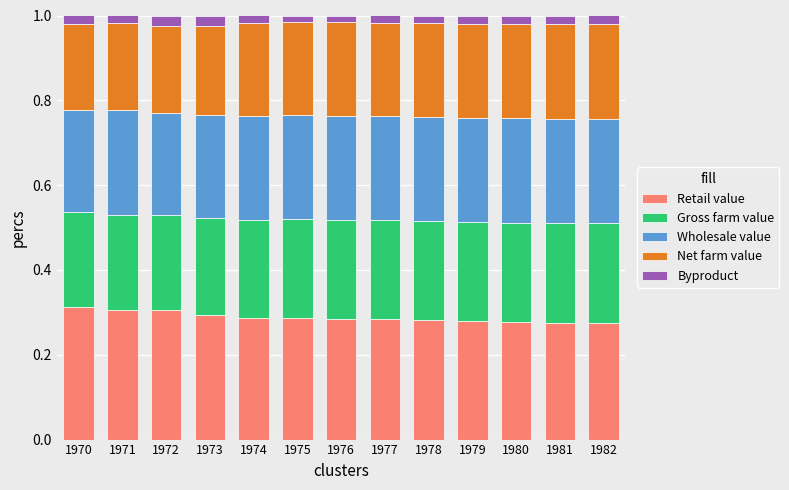

Which has a higher value, 1976 or 1981?

1976